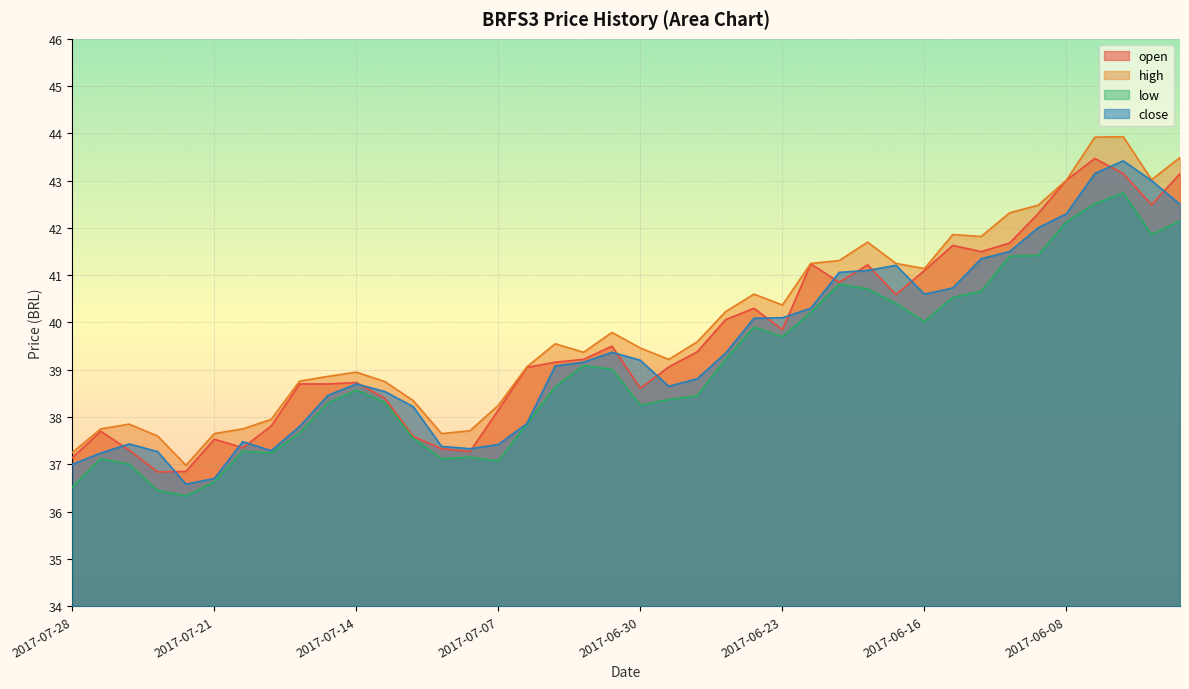

The value of close at 2017-07-21 is 63.3. True or false?

False